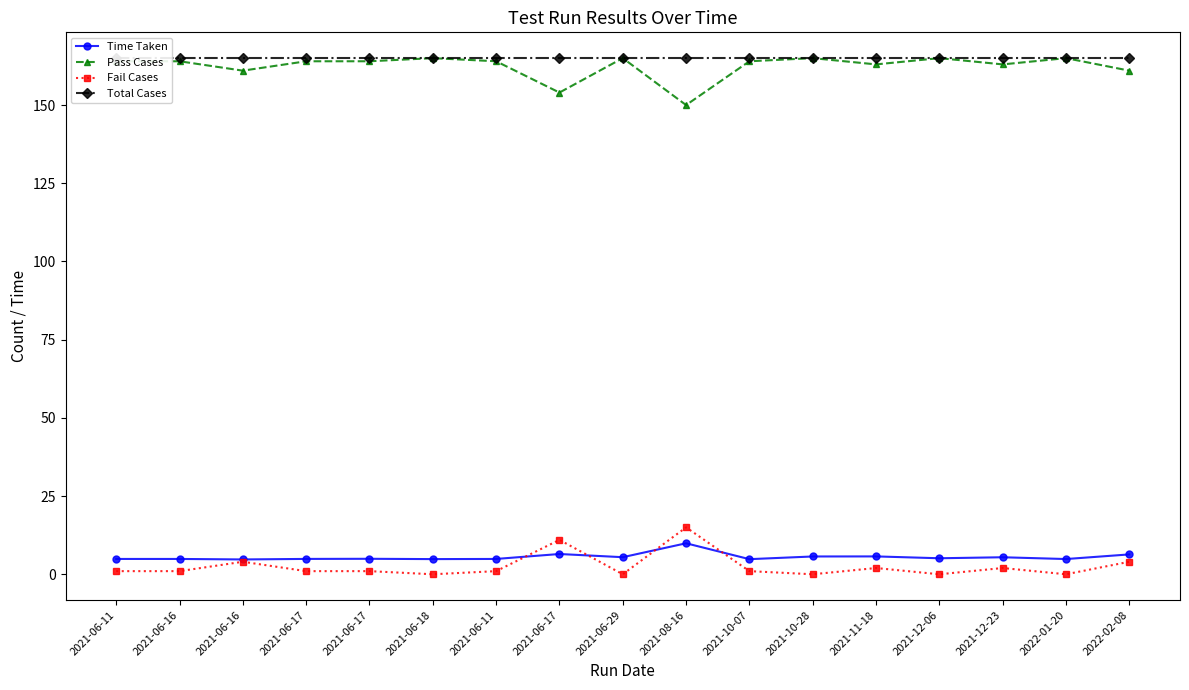

Does the chart display data point markers on the line(s)?

Yes